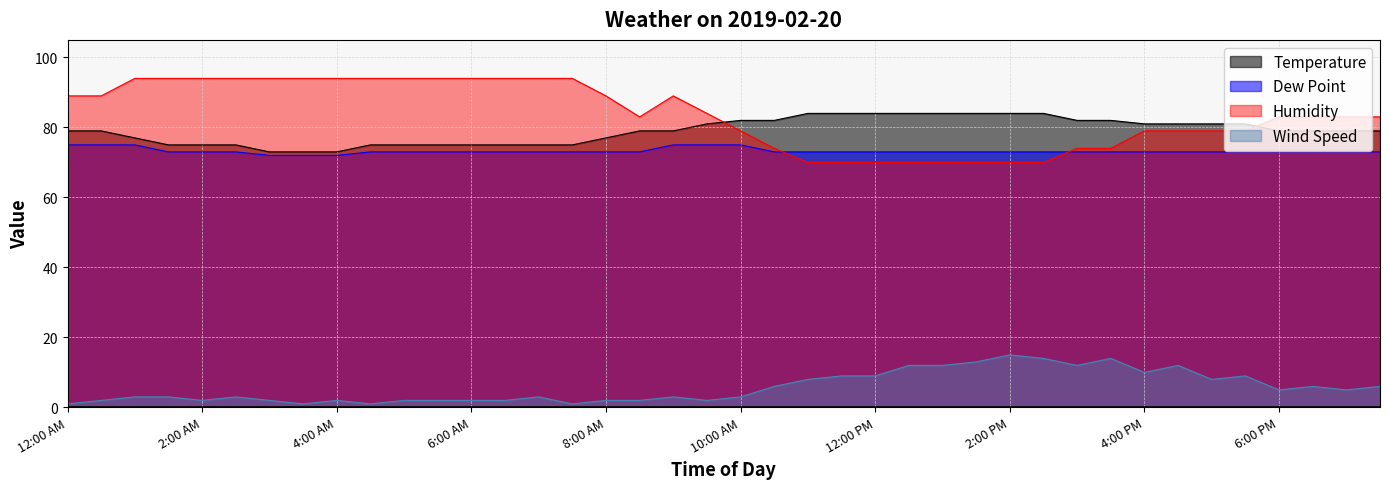

At which category does Humidity reach its first local peak?

9:00 AM